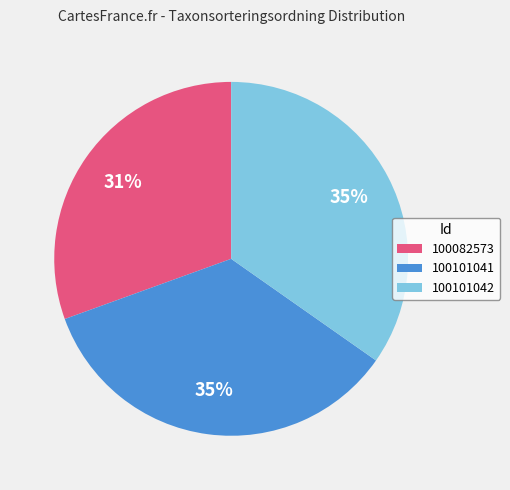

To the nearest percent, what is the average slice percentage?

33%